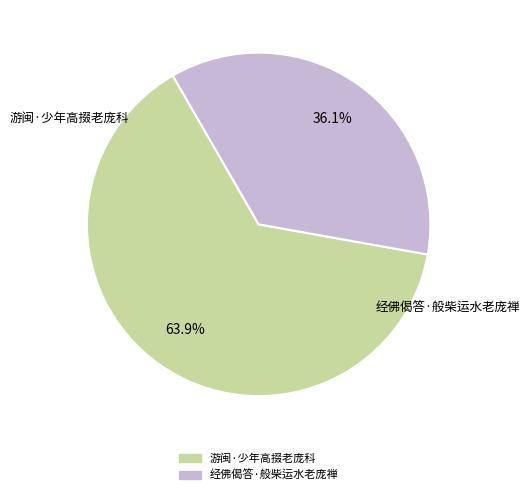

Count the number of slices in the pie.

2